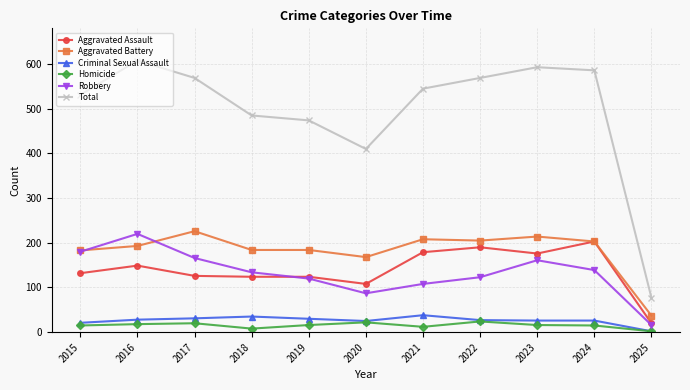

Is this an area chart (filled region under the line)?

No